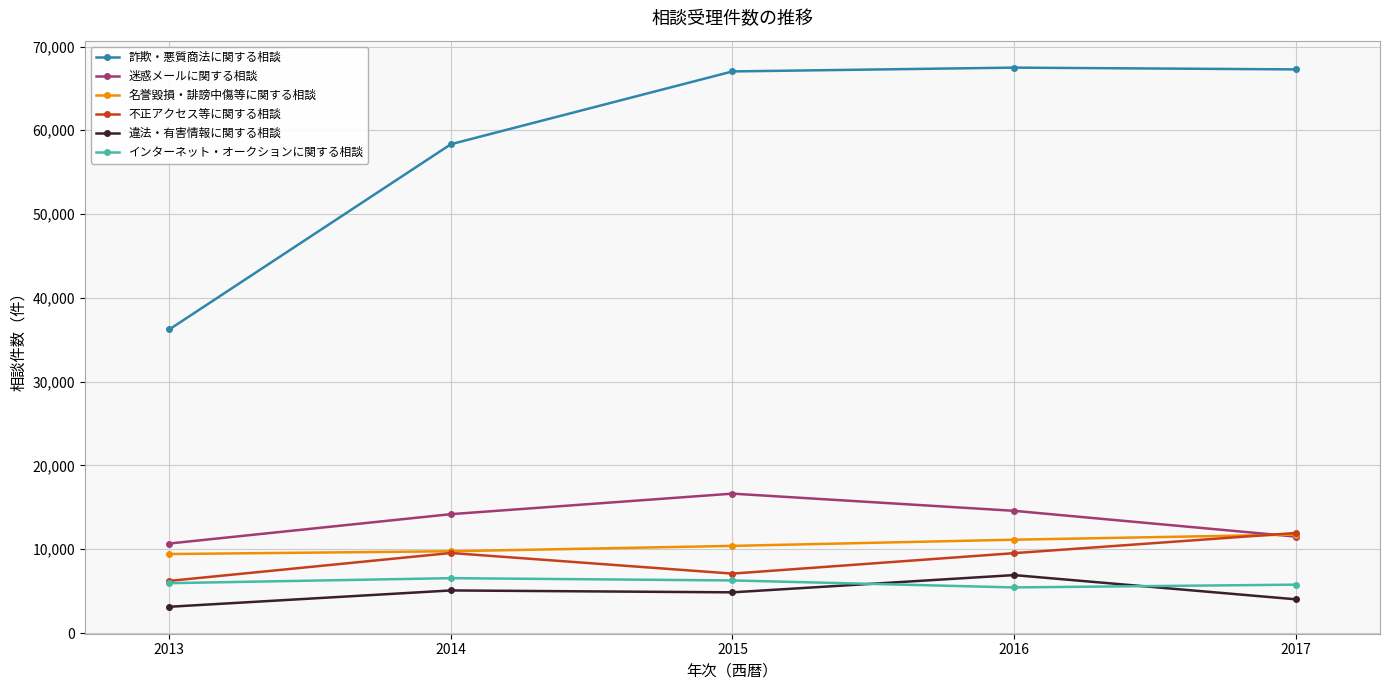

True or false: 迷惑メールに関する相談 and 違法・有害情報に関する相談 cross at least once.

False